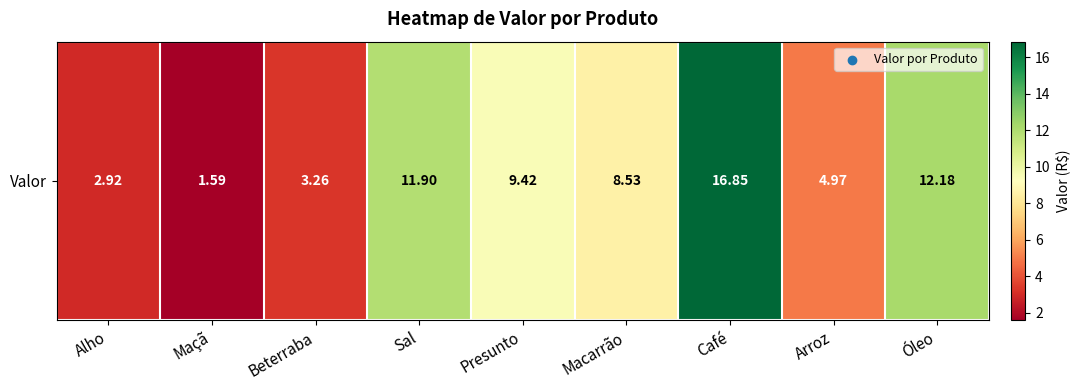

What is the average value?

8.0